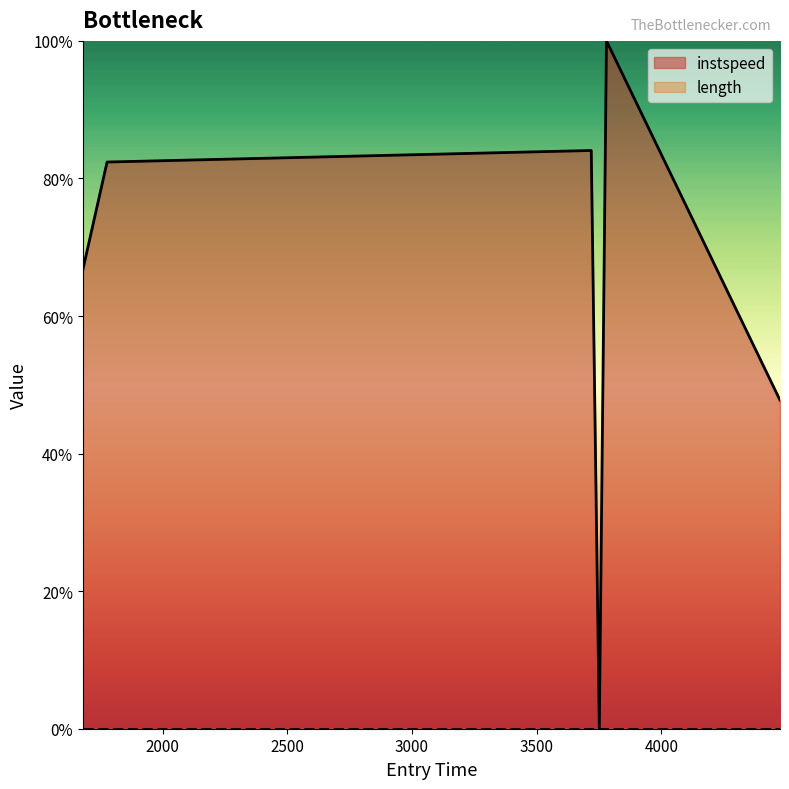

How many lines are shown in the chart?

1